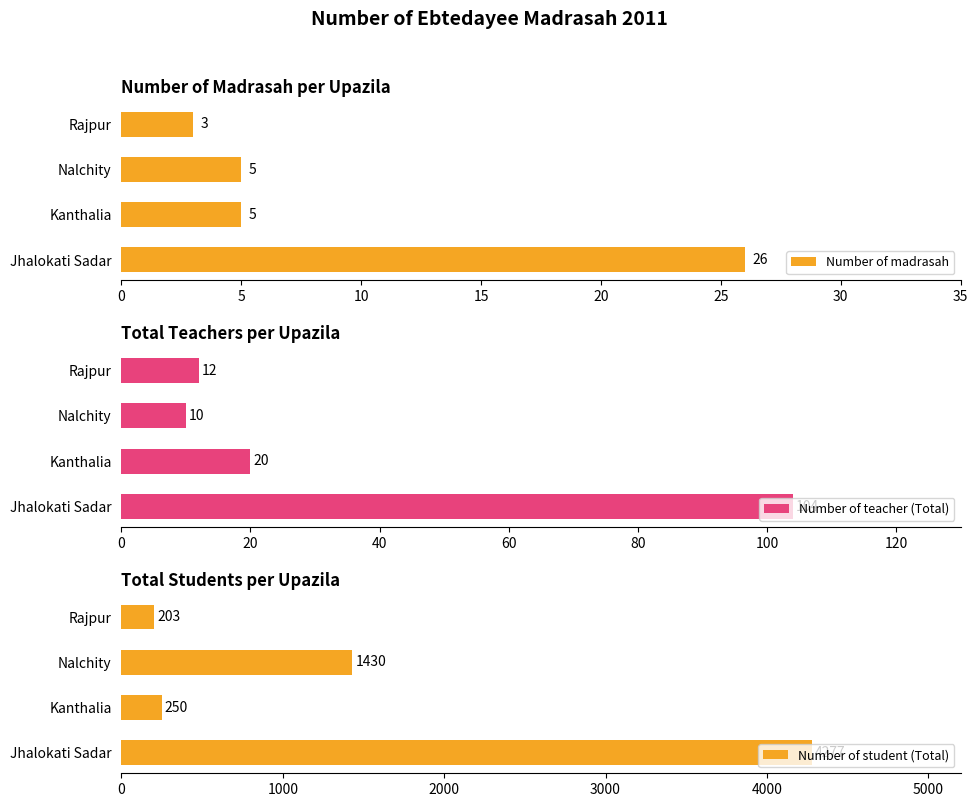

Reading left to right, what are all the values shown in this chart?

Number of madrasah: 26	5	5	3
Number of teacher (Total): 104	20	10	12
Number of student (Total): 4277	250	1430	203